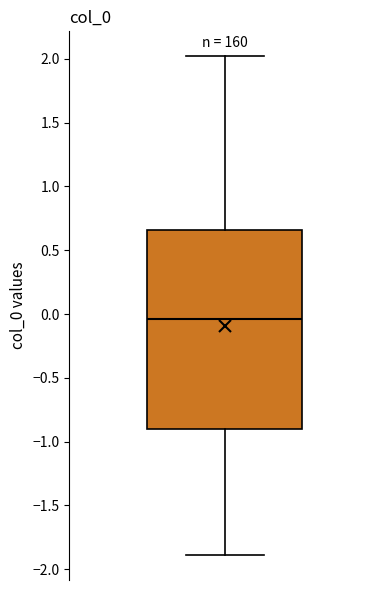

Read this box plot against the y-axis: the position of the median line, the range covered by the box, and the ends of both whiskers. The values are not printed on the chart, so give them approximately, as read against the axis.

median -0.05, box -0.90 to 0.65, whiskers -1.90 to 2.00